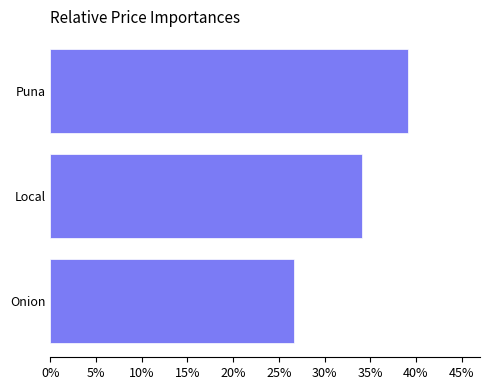

List the labels in order of value, largest first.

Puna, Local, Onion